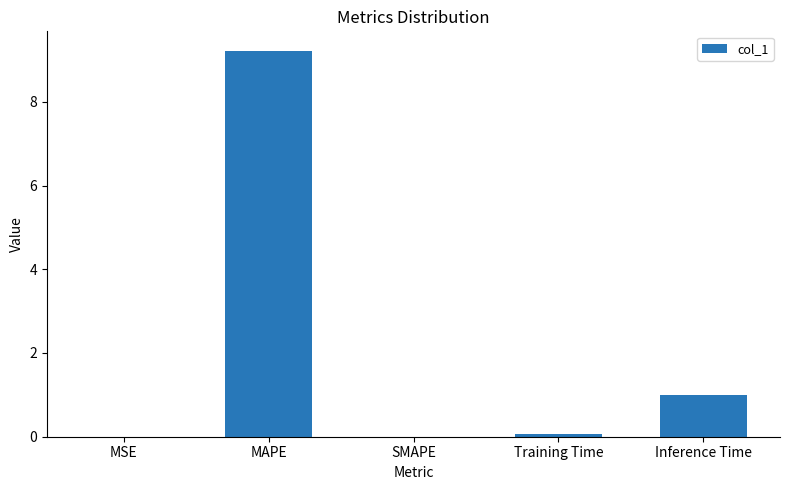

What is the sum of all values?

10.3